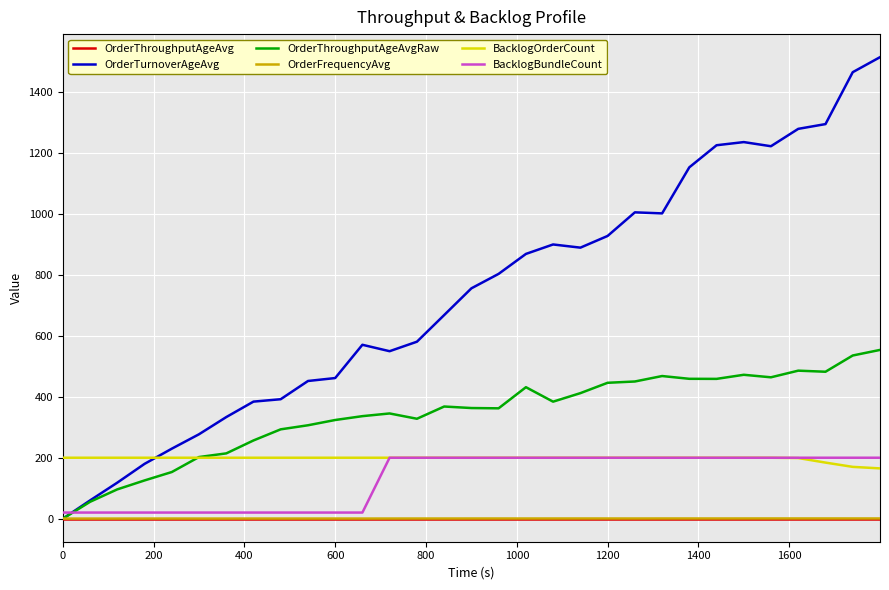

Which series has the largest range (max minus min)?

OrderTurnoverAgeAvg